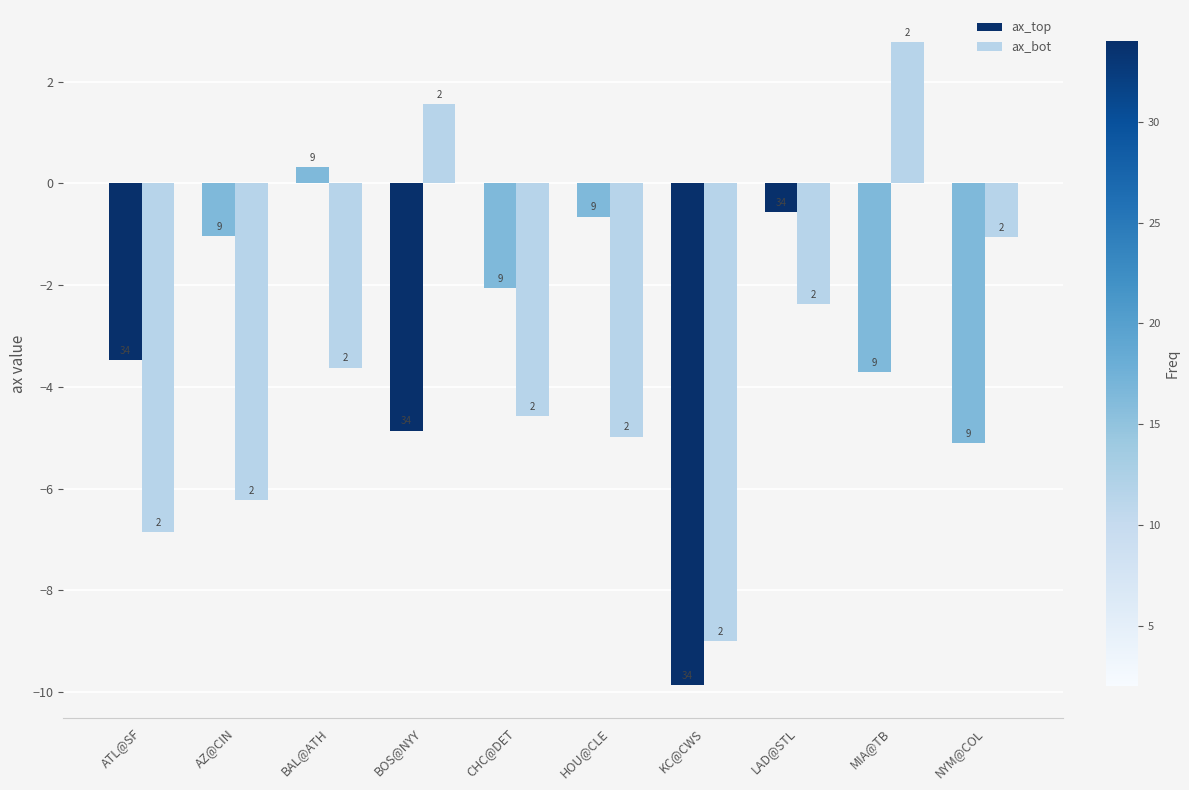

What is the difference between the ax_bot values at AZ@CIN and NYM@COL?

5.2